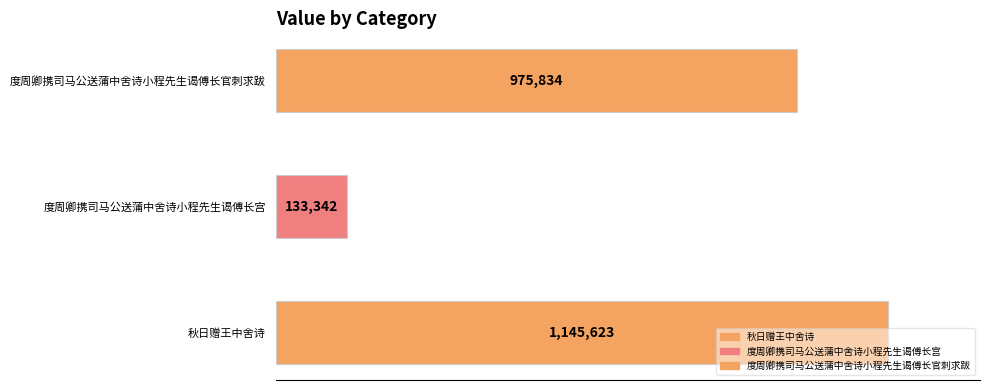

Count the number of values greater than 975834.

1